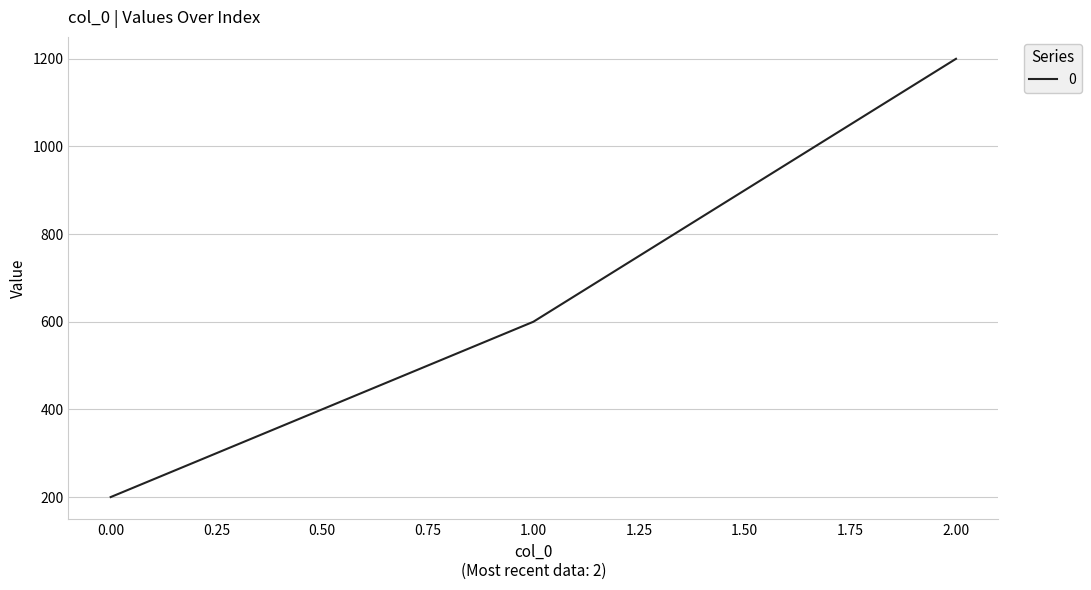

List the labels in order of value, smallest first.

0.00, 1.00, 2.00